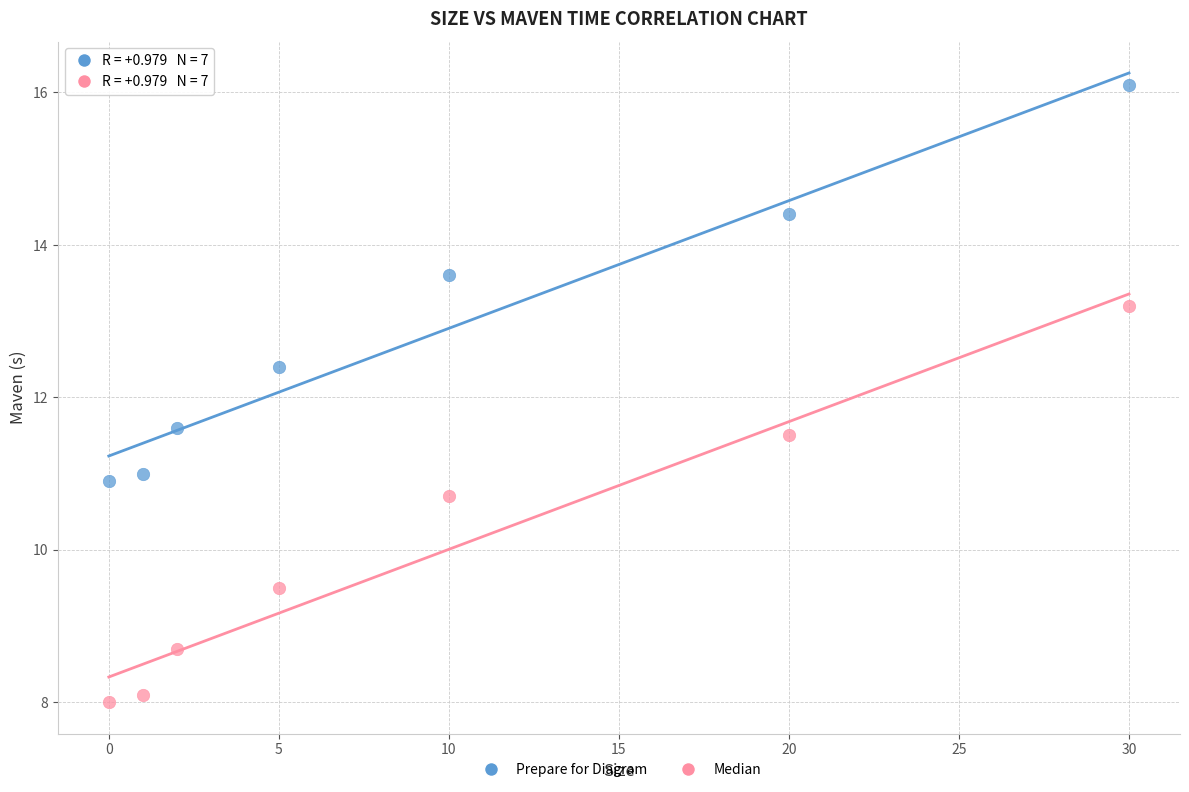

Which series contains the lowest Y value?

Median